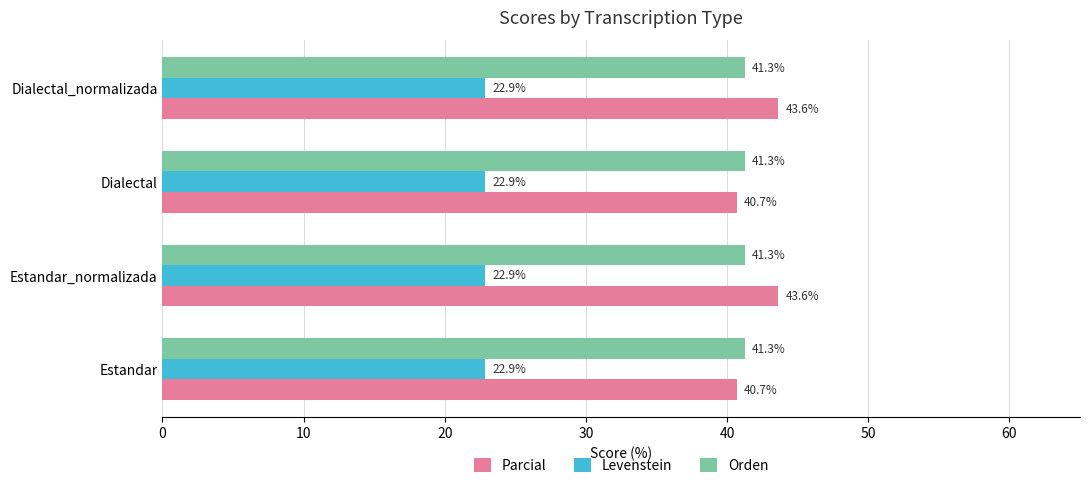

What is the sum of the Parcial values at Estandar and Dialectal?

81.4